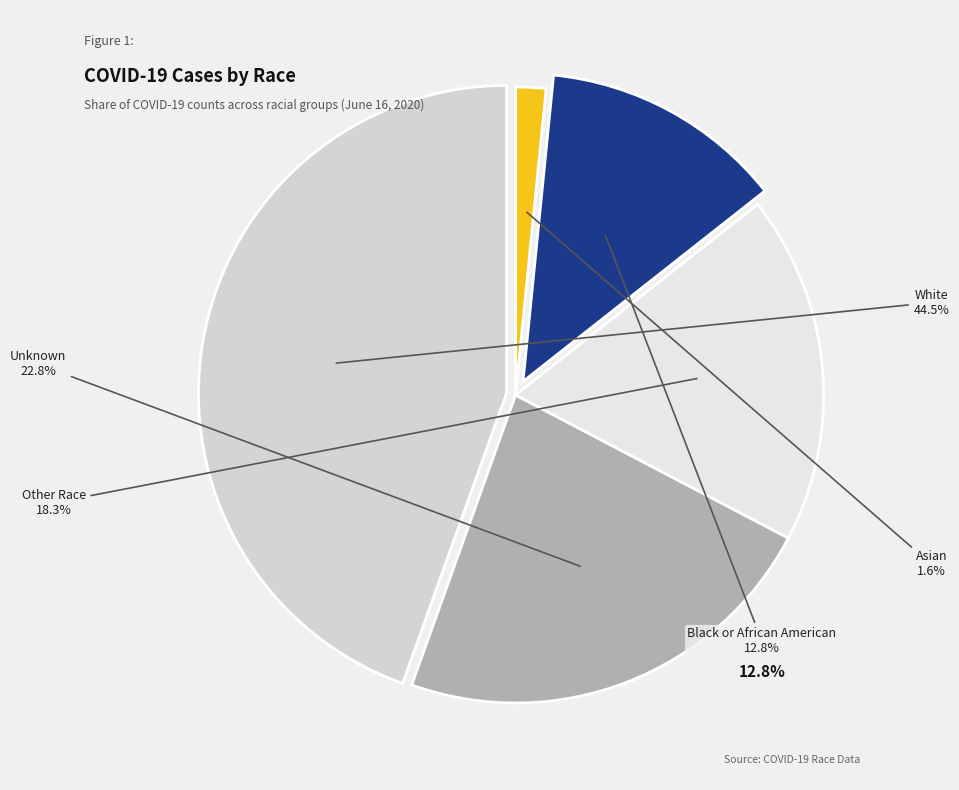

Which slice is the smallest?

Asian